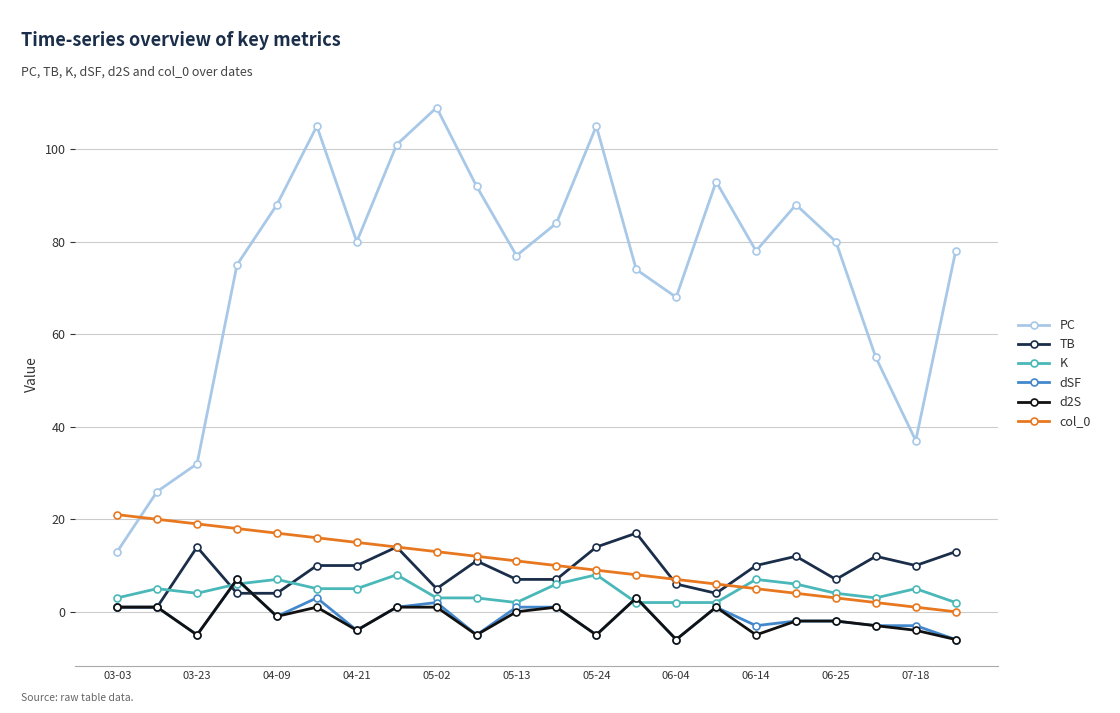

How many data points does each series have?

22